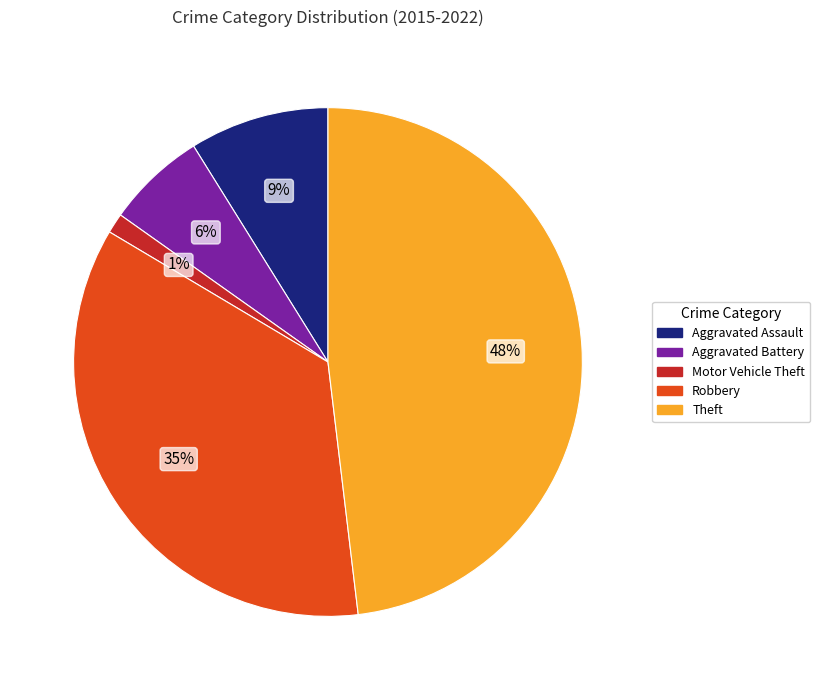

Does any single category account for the majority?

No